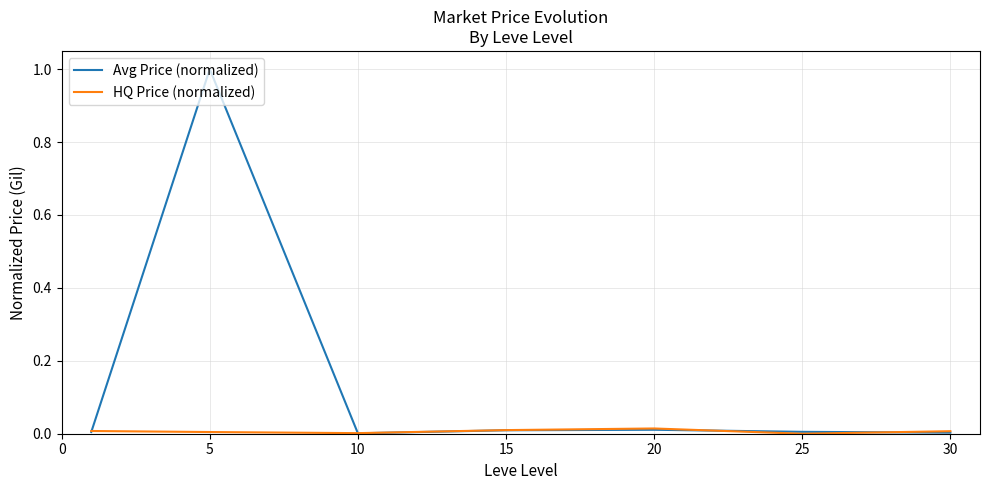

After their last crossing, which series has the higher values: HQ Price (normalized) or Avg Price (normalized)?

HQ Price (normalized)